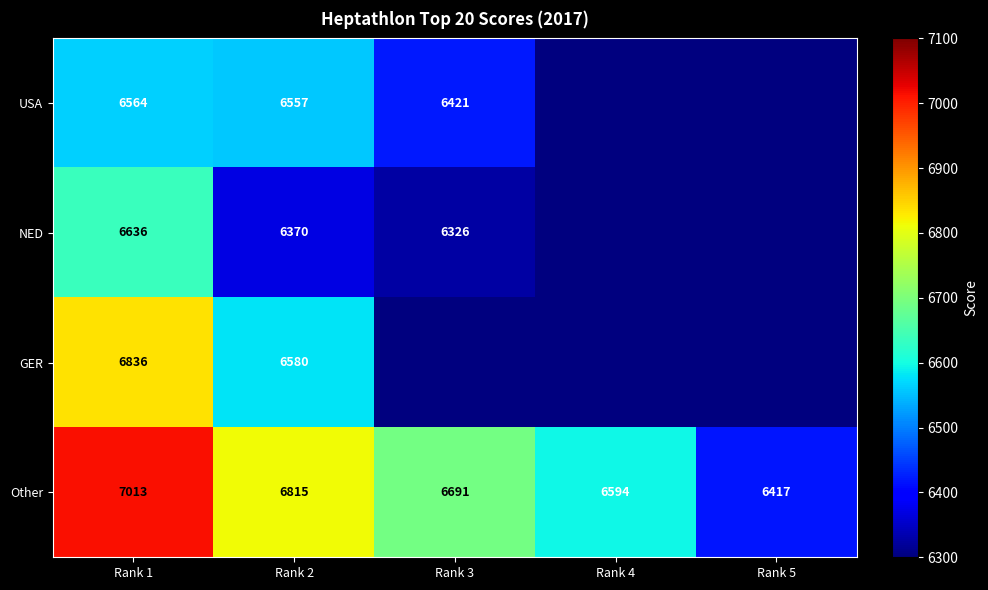

What is the sum of the NED values at Rank 1 and Rank 2?

13006